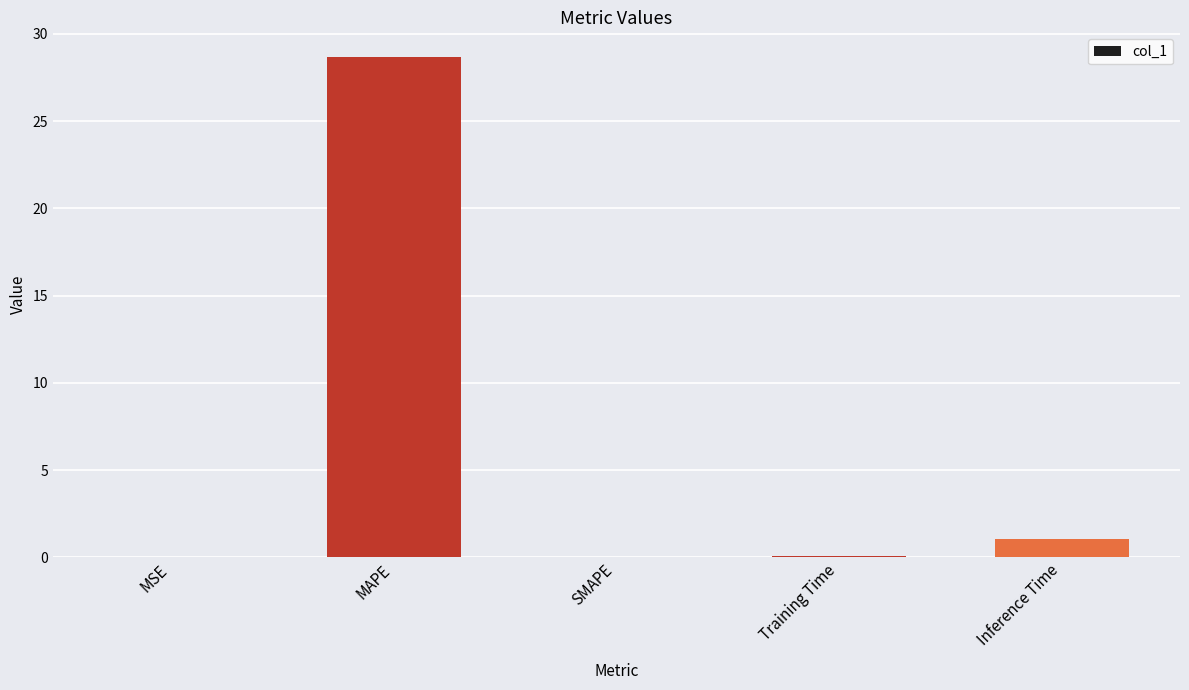

What is the greatest value displayed?

28.7